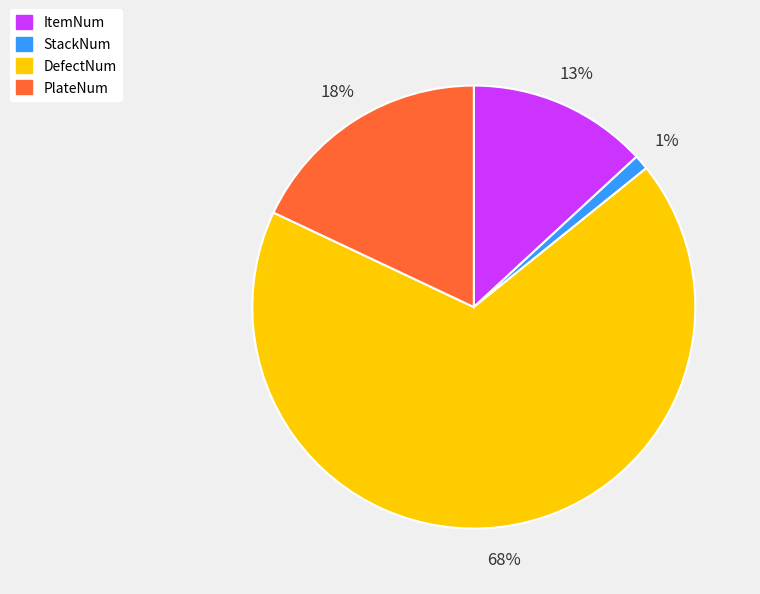

Is the sum of ItemNum and PlateNum greater than half?

No